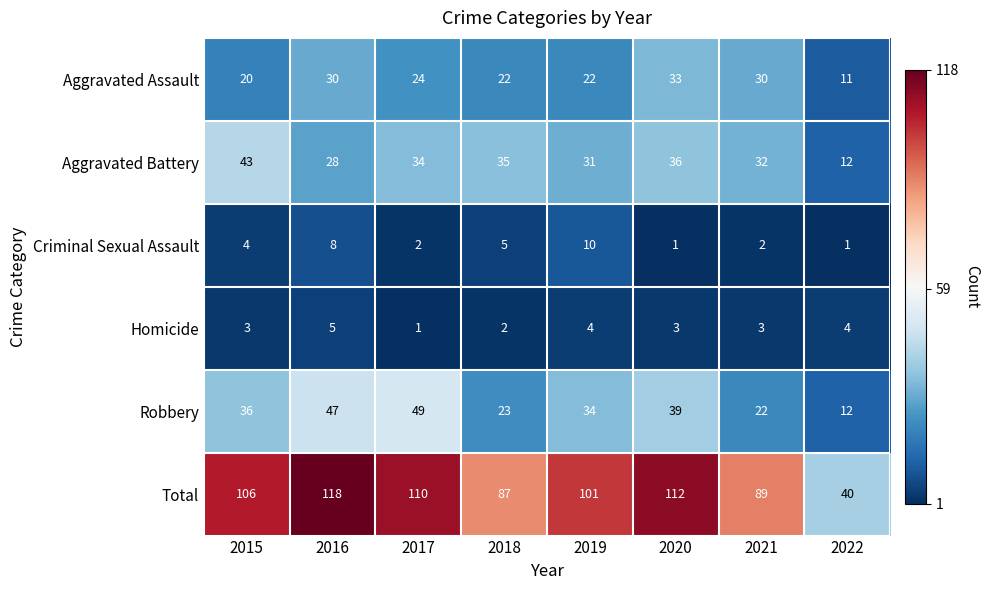

Rank the series by their maximum value, from highest to lowest.

Total, Robbery, Aggravated Battery, Aggravated Assault, Criminal Sexual Assault, Homicide